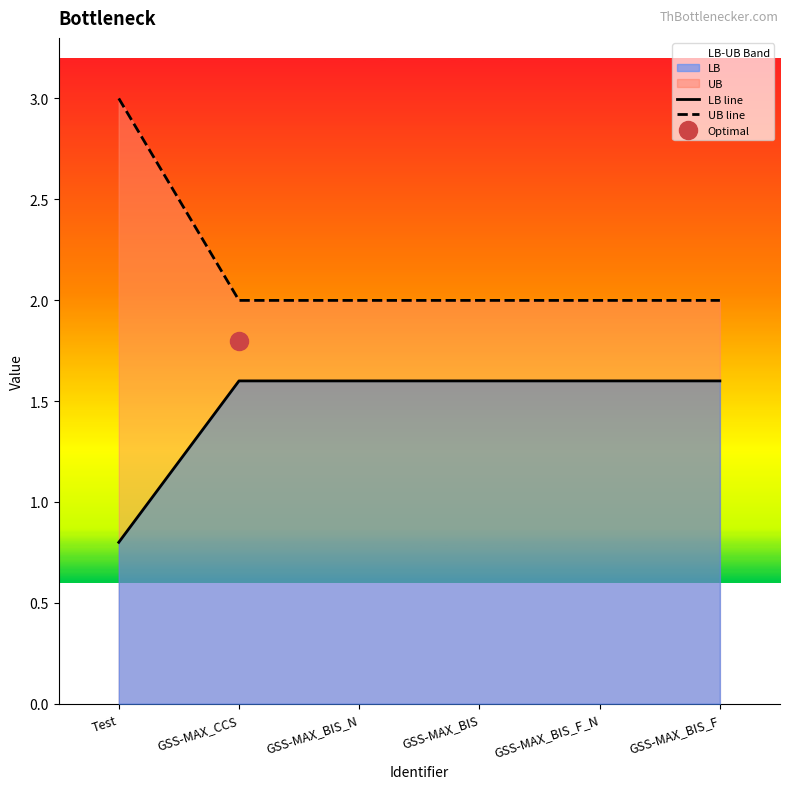

True or false: UB line and LB line cross at least once.

False